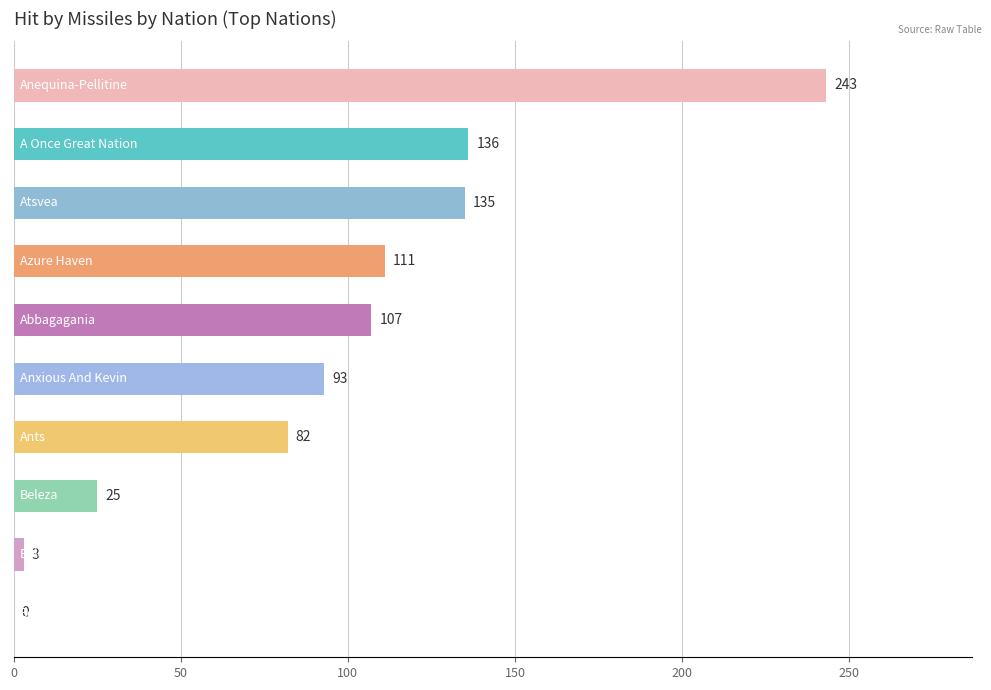

What is the maximum value shown in the chart?

243